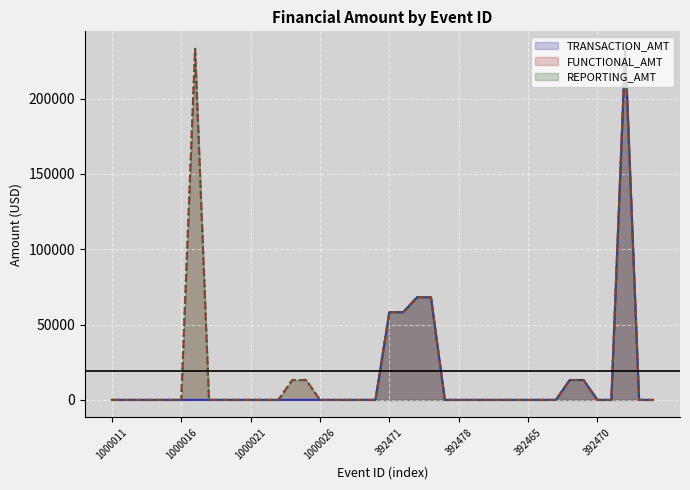

Does the chart display data point markers on the line(s)?

No